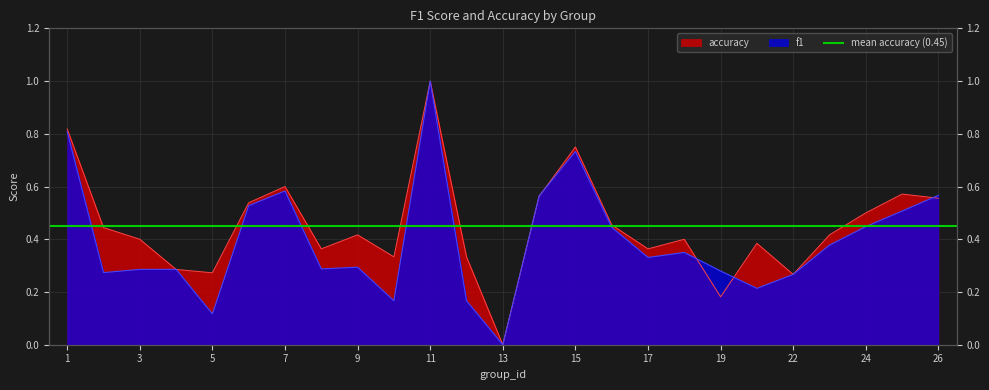

Count the number of categories in the chart.

25